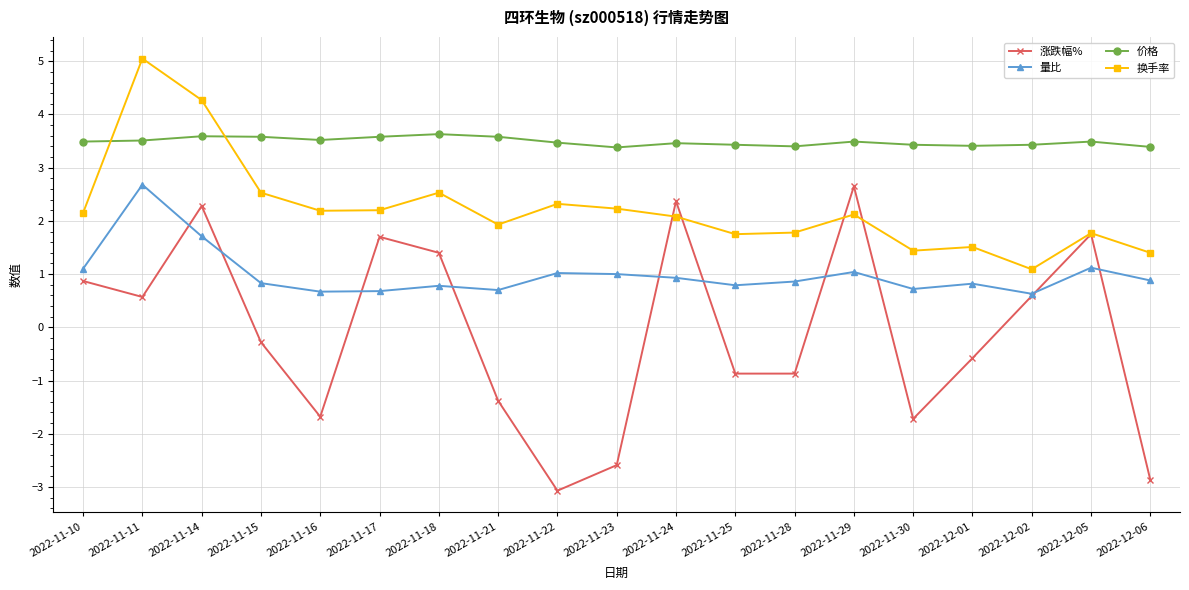

What is the average value of the 量比 series?

1.0